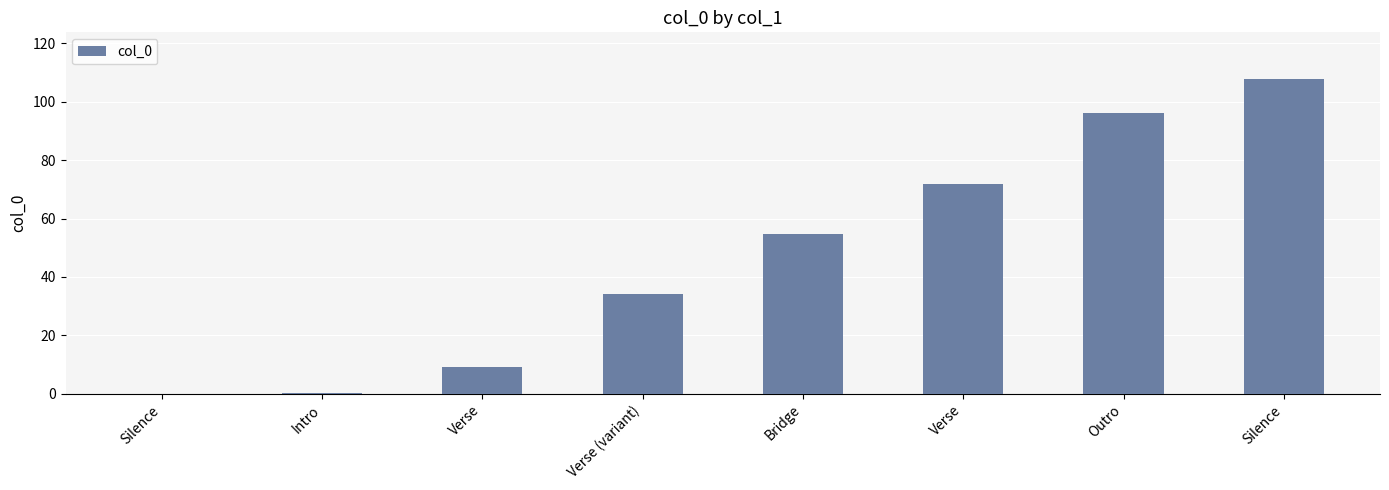

What is the difference between the maximum and second lowest values?

107.2